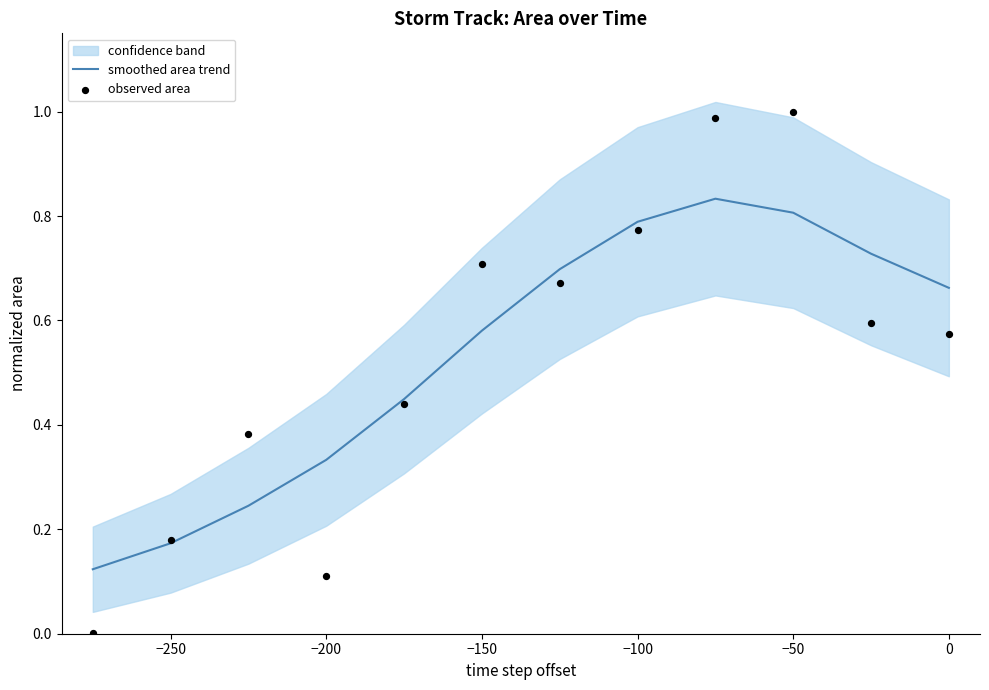

Which series reaches the minimum Y coordinate?

observed area